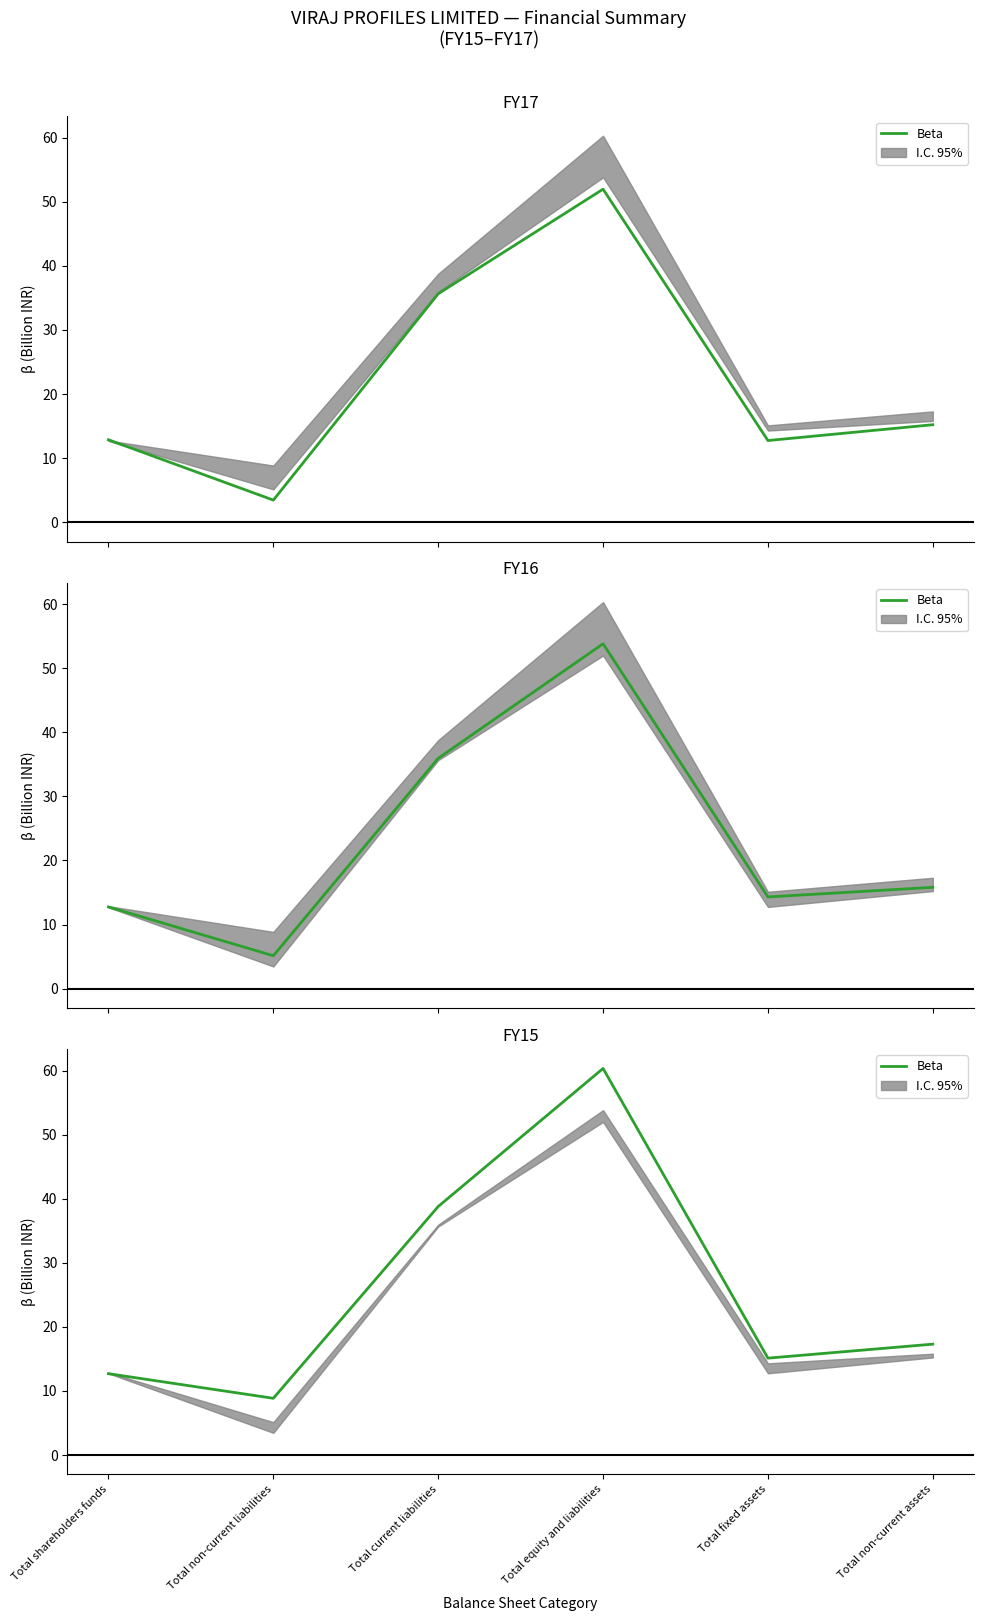

Rank the categories by value from lowest to highest.

Total non-current liabilities, Total shareholders funds, Total fixed assets, Total non-current assets, Total current liabilities, Total equity and liabilities